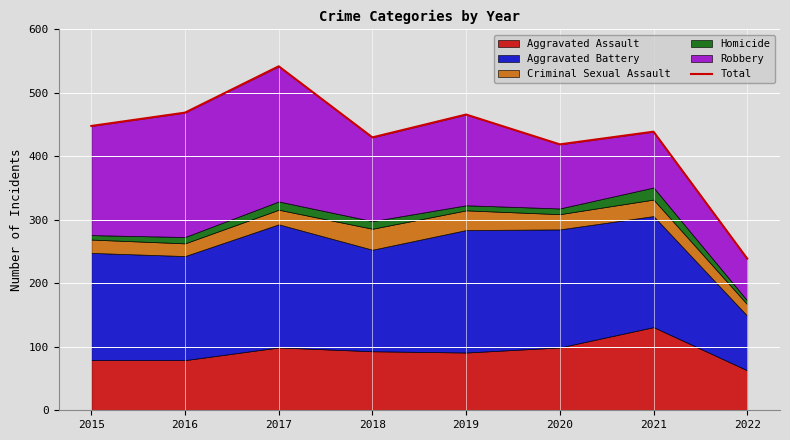

Is it true that the value at 2015 is 448?

True